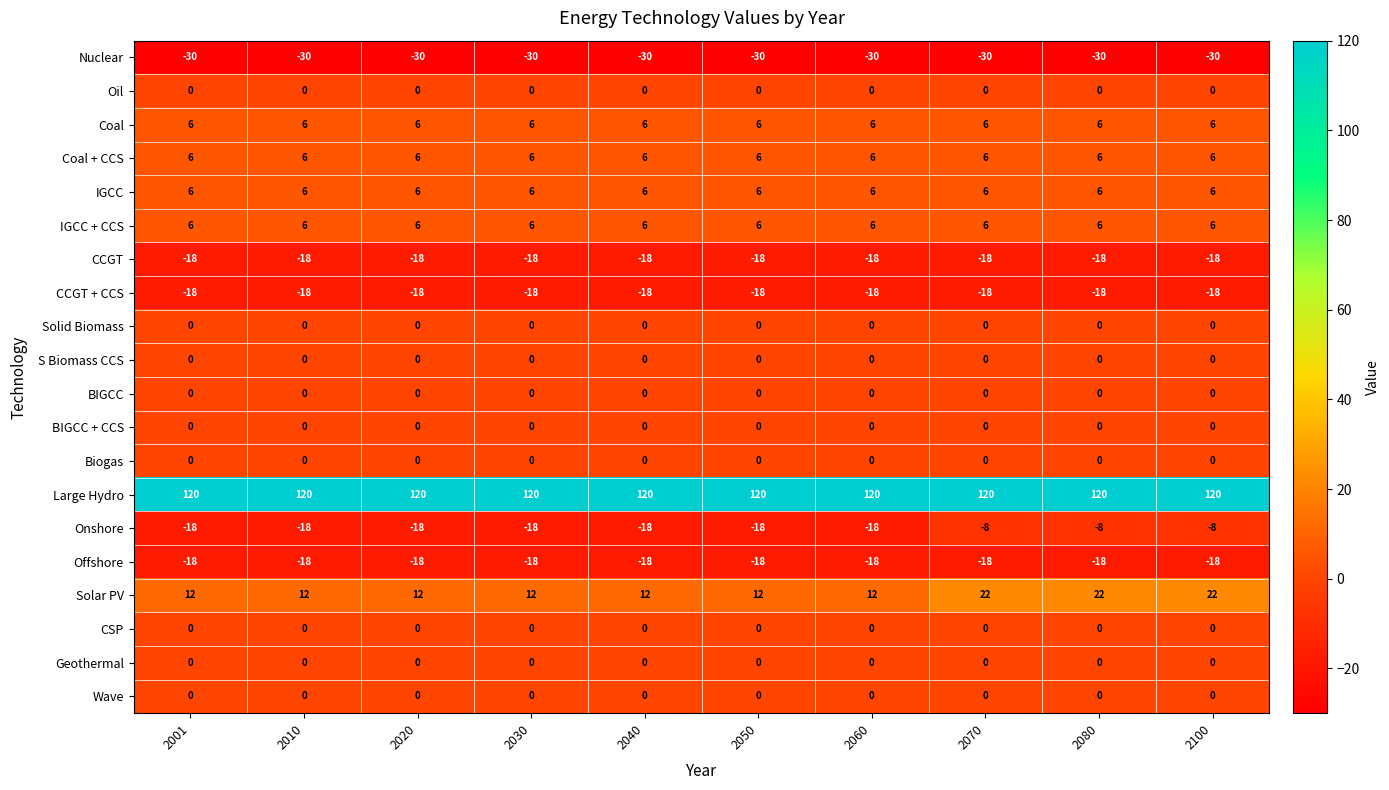

What is the average value of the Solar PV series?

15